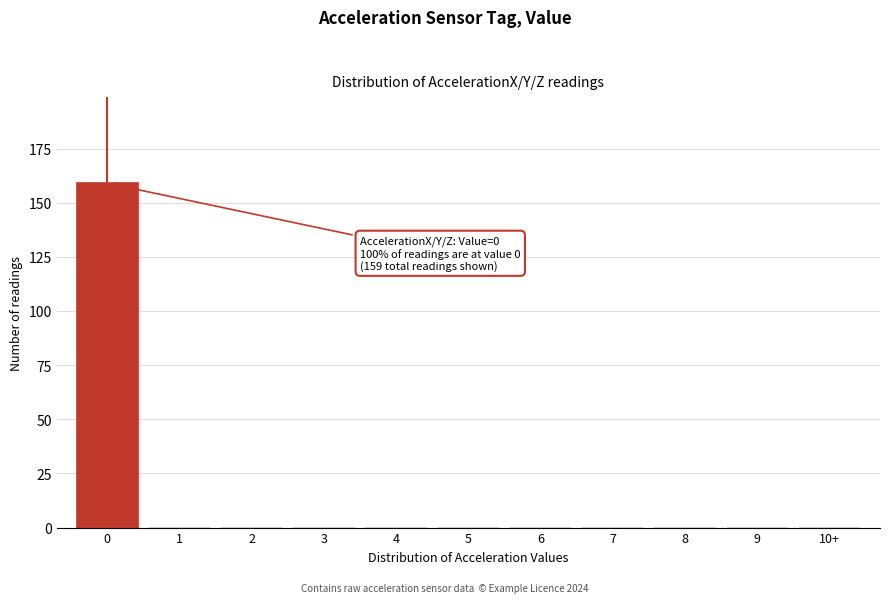

Reading right to left, extract all data points from this chart.

10+=0	9=0	8=0	7=0	6=0	5=0	4=0	3=0	2=0	1=0	0=159